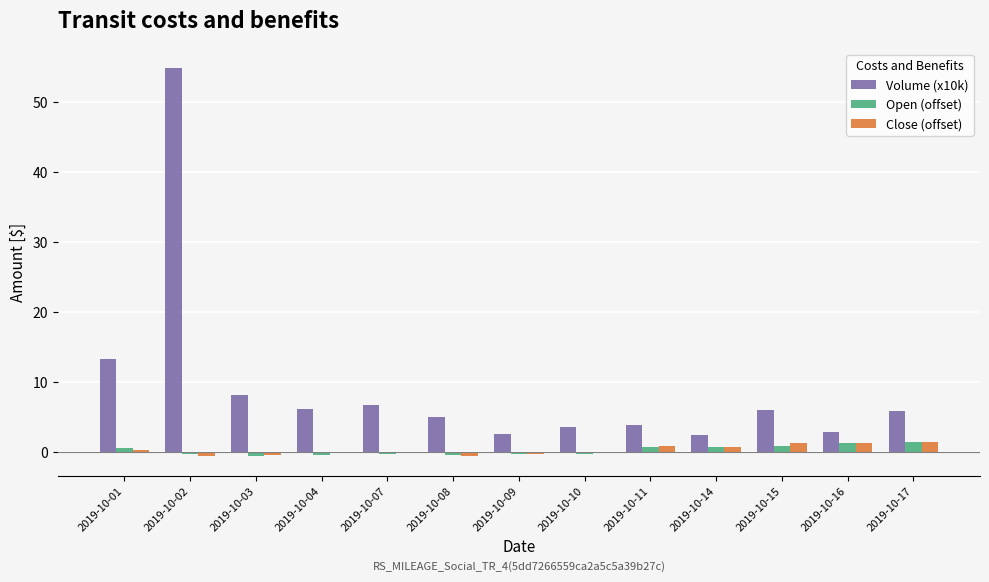

How many groups of bars are there?

13